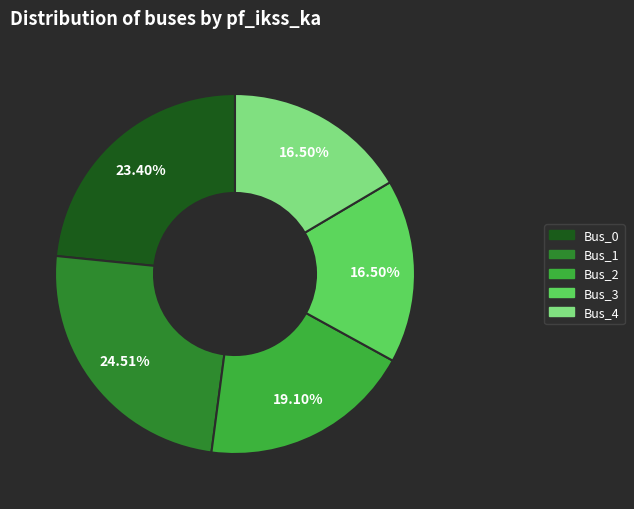

True or false: Bus_3 accounts for 24% of the total.

False